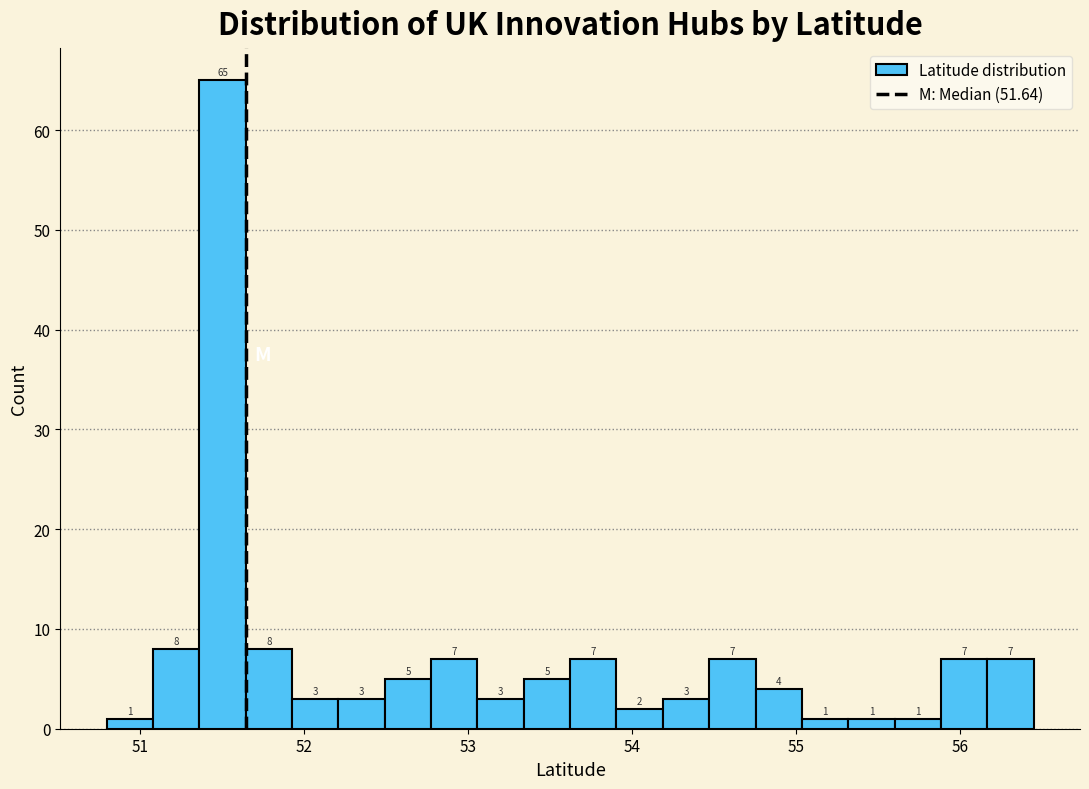

Around what value on the x-axis is the tallest bar? Give the approximate position of its centre, as read against the axis.

51.5